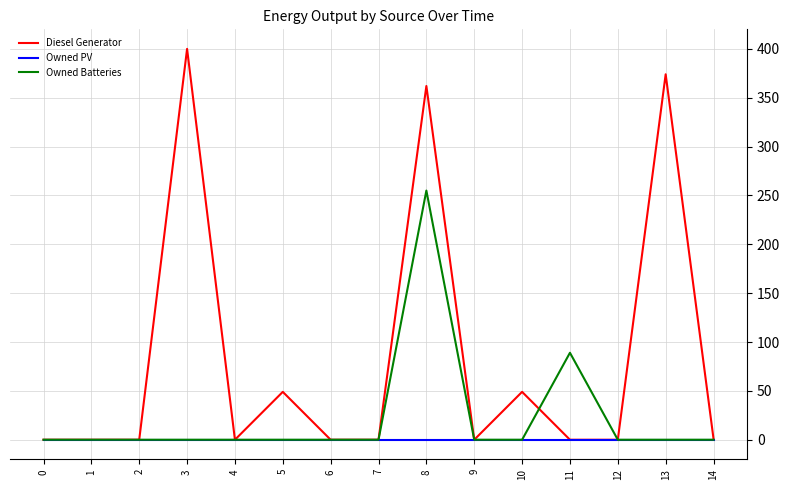

The Owned PV series shows 0 at 4. True or false?

True